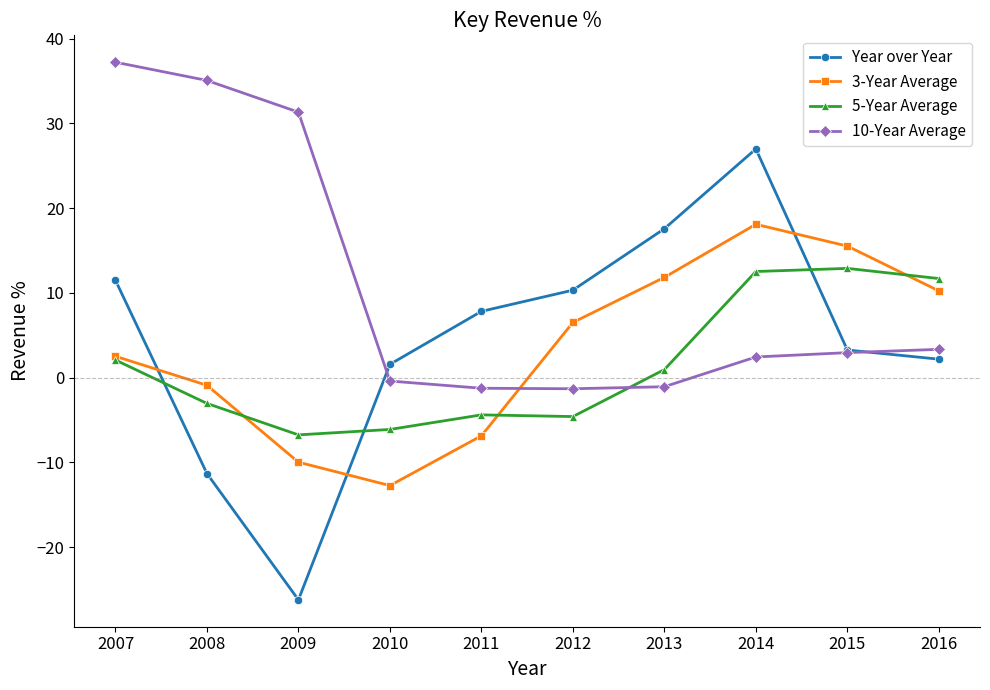

In Year over Year, how many points are higher than both neighbors (excluding endpoints)?

1